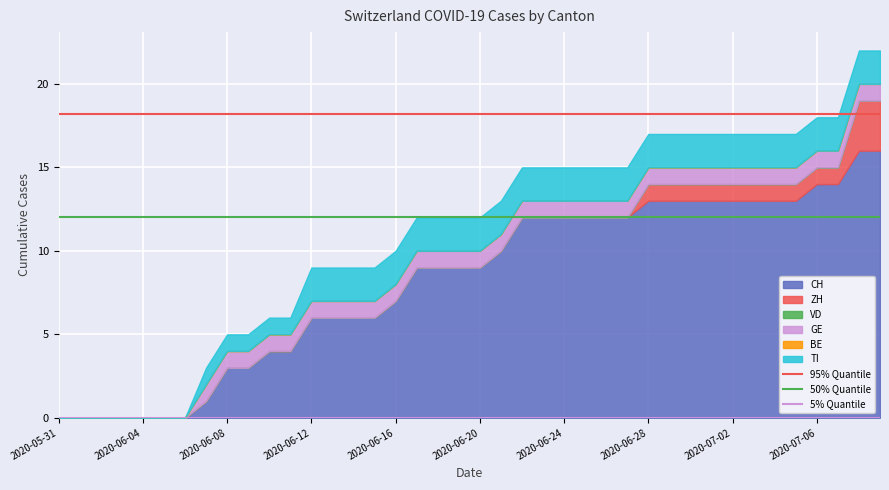

Between 2020-05-31 and 2020-06-04, which is larger?

2020-05-31